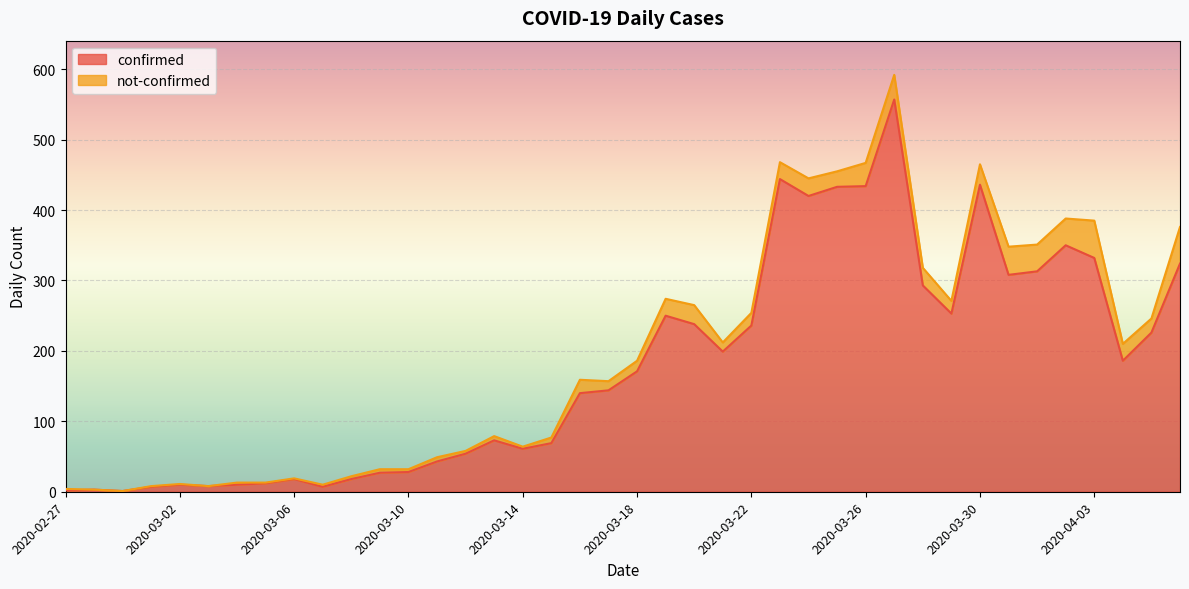

What position from the right is 2020-03-17?

21